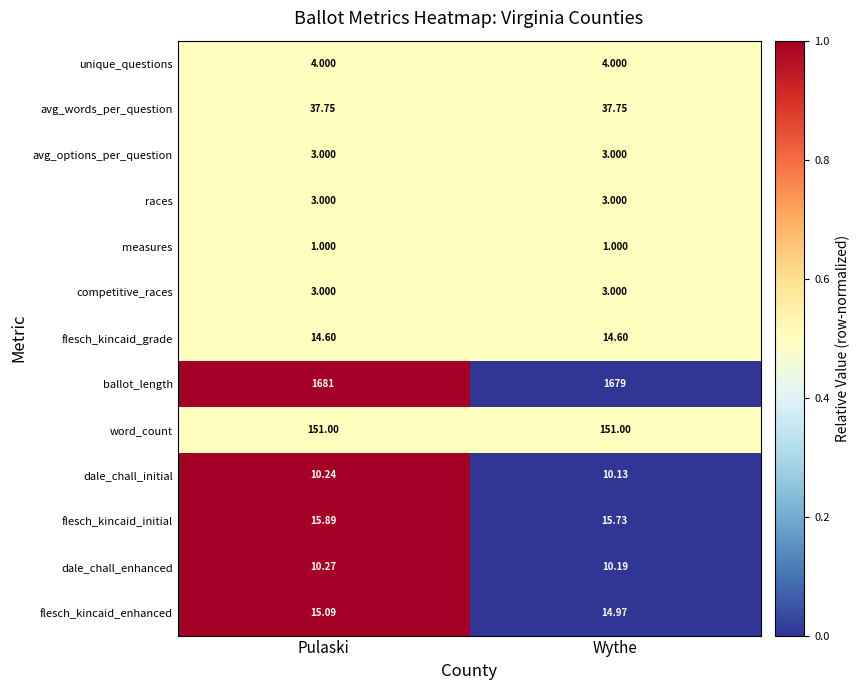

At which label does dale_chall_initial reach its peak?

Pulaski